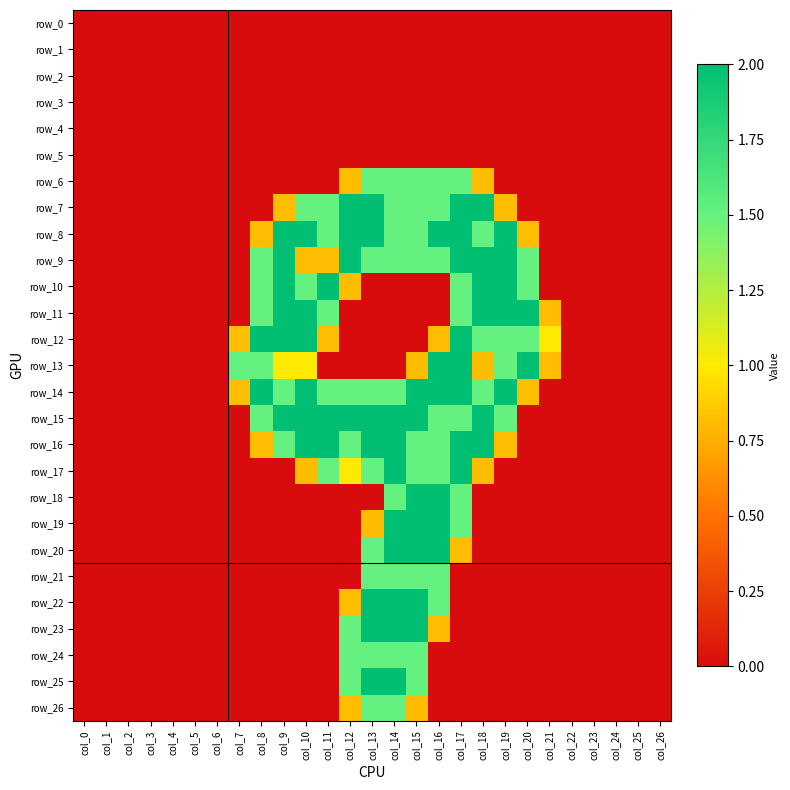

Reading left to right, extract all data points from this chart.

row_0: col_0=0.0	col_1=0.0	col_2=0.0	col_3=0.0	col_4=0.0	col_5=0.0	col_6=0.0	col_7=0.0	col_8=0.0	col_9=0.0	col_10=0.0	col_11=0.0	col_12=0.0	col_13=0.0	col_14=0.0	col_15=0.0	col_16=0.0	col_17=0.0	col_18=0.0	col_19=0.0	col_20=0.0	col_21=0.0	col_22=0.0	col_23=0.0	col_24=0.0	col_25=0.0	col_26=0.0
row_1: col_0=0.0	col_1=0.0	col_2=0.0	col_3=0.0	col_4=0.0	col_5=0.0	col_6=0.0	col_7=0.0	col_8=0.0	col_9=0.0	col_10=0.0	col_11=0.0	col_12=0.0	col_13=0.0	col_14=0.0	col_15=0.0	col_16=0.0	col_17=0.0	col_18=0.0	col_19=0.0	col_20=0.0	col_21=0.0	col_22=0.0	col_23=0.0	col_24=0.0	col_25=0.0	col_26=0.0
row_2: col_0=0.0	col_1=0.0	col_2=0.0	col_3=0.0	col_4=0.0	col_5=0.0	col_6=0.0	col_7=0.0	col_8=0.0	col_9=0.0	col_10=0.0	col_11=0.0	col_12=0.0	col_13=0.0	col_14=0.0	col_15=0.0	col_16=0.0	col_17=0.0	col_18=0.0	col_19=0.0	col_20=0.0	col_21=0.0	col_22=0.0	col_23=0.0	col_24=0.0	col_25=0.0	col_26=0.0
row_3: col_0=0.0	col_1=0.0	col_2=0.0	col_3=0.0	col_4=0.0	col_5=0.0	col_6=0.0	col_7=0.0	col_8=0.0	col_9=0.0	col_10=0.0	col_11=0.0	col_12=0.0	col_13=0.0	col_14=0.0	col_15=0.0	col_16=0.0	col_17=0.0	col_18=0.0	col_19=0.0	col_20=0.0	col_21=0.0	col_22=0.0	col_23=0.0	col_24=0.0	col_25=0.0	col_26=0.0
row_4: col_0=0.0	col_1=0.0	col_2=0.0	col_3=0.0	col_4=0.0	col_5=0.0	col_6=0.0	col_7=0.0	col_8=0.0	col_9=0.0	col_10=0.0	col_11=0.0	col_12=0.0	col_13=0.0	col_14=0.0	col_15=0.0	col_16=0.0	col_17=0.0	col_18=0.0	col_19=0.0	col_20=0.0	col_21=0.0	col_22=0.0	col_23=0.0	col_24=0.0	col_25=0.0	col_26=0.0
row_5: col_0=0.0	col_1=0.0	col_2=0.0	col_3=0.0	col_4=0.0	col_5=0.0	col_6=0.0	col_7=0.0	col_8=0.0	col_9=0.0	col_10=0.0	col_11=0.0	col_12=0.0	col_13=0.0	col_14=0.0	col_15=0.0	col_16=0.0	col_17=0.0	col_18=0.0	col_19=0.0	col_20=0.0	col_21=0.0	col_22=0.0	col_23=0.0	col_24=0.0	col_25=0.0	col_26=0.0
row_6: col_0=0.0	col_1=0.0	col_2=0.0	col_3=0.0	col_4=0.0	col_5=0.0	col_6=0.0	col_7=0.0	col_8=0.0	col_9=0.0	col_10=0.0	col_11=0.0	col_12=0.8	col_13=1.5	col_14=1.5	col_15=1.5	col_16=1.5	col_17=1.5	col_18=0.8	col_19=0.0	col_20=0.0	col_21=0.0	col_22=0.0	col_23=0.0	col_24=0.0	col_25=0.0	col_26=0.0
row_7: col_0=0.0	col_1=0.0	col_2=0.0	col_3=0.0	col_4=0.0	col_5=0.0	col_6=0.0	col_7=0.0	col_8=0.0	col_9=0.8	col_10=1.5	col_11=1.5	col_12=2.0	col_13=2.0	col_14=1.5	col_15=1.5	col_16=1.5	col_17=2.0	col_18=2.0	col_19=0.8	col_20=0.0	col_21=0.0	col_22=0.0	col_23=0.0	col_24=0.0	col_25=0.0	col_26=0.0
row_8: col_0=0.0	col_1=0.0	col_2=0.0	col_3=0.0	col_4=0.0	col_5=0.0	col_6=0.0	col_7=0.0	col_8=0.8	col_9=2.0	col_10=2.0	col_11=1.5	col_12=2.0	col_13=2.0	col_14=1.5	col_15=1.5	col_16=2.0	col_17=2.0	col_18=1.5	col_19=2.0	col_20=0.8	col_21=0.0	col_22=0.0	col_23=0.0	col_24=0.0	col_25=0.0	col_26=0.0
row_9: col_0=0.0	col_1=0.0	col_2=0.0	col_3=0.0	col_4=0.0	col_5=0.0	col_6=0.0	col_7=0.0	col_8=1.5	col_9=2.0	col_10=0.8	col_11=0.8	col_12=2.0	col_13=1.5	col_14=1.5	col_15=1.5	col_16=1.5	col_17=2.0	col_18=2.0	col_19=2.0	col_20=1.5	col_21=0.0	col_22=0.0	col_23=0.0	col_24=0.0	col_25=0.0	col_26=0.0
row_10: col_0=0.0	col_1=0.0	col_2=0.0	col_3=0.0	col_4=0.0	col_5=0.0	col_6=0.0	col_7=0.0	col_8=1.5	col_9=2.0	col_10=1.5	col_11=2.0	col_12=0.8	col_13=0.0	col_14=0.0	col_15=0.0	col_16=0.0	col_17=1.5	col_18=2.0	col_19=2.0	col_20=1.5	col_21=0.0	col_22=0.0	col_23=0.0	col_24=0.0	col_25=0.0	col_26=0.0
row_11: col_0=0.0	col_1=0.0	col_2=0.0	col_3=0.0	col_4=0.0	col_5=0.0	col_6=0.0	col_7=0.0	col_8=1.5	col_9=2.0	col_10=2.0	col_11=1.5	col_12=0.0	col_13=0.0	col_14=0.0	col_15=0.0	col_16=0.0	col_17=1.5	col_18=2.0	col_19=2.0	col_20=2.0	col_21=0.8	col_22=0.0	col_23=0.0	col_24=0.0	col_25=0.0	col_26=0.0
row_12: col_0=0.0	col_1=0.0	col_2=0.0	col_3=0.0	col_4=0.0	col_5=0.0	col_6=0.0	col_7=0.8	col_8=2.0	col_9=2.0	col_10=2.0	col_11=0.8	col_12=0.0	col_13=0.0	col_14=0.0	col_15=0.0	col_16=0.8	col_17=2.0	col_18=1.5	col_19=1.5	col_20=1.5	col_21=1.0	col_22=0.0	col_23=0.0	col_24=0.0	col_25=0.0	col_26=0.0
row_13: col_0=0.0	col_1=0.0	col_2=0.0	col_3=0.0	col_4=0.0	col_5=0.0	col_6=0.0	col_7=1.5	col_8=1.5	col_9=1.0	col_10=1.0	col_11=0.0	col_12=0.0	col_13=0.0	col_14=0.0	col_15=0.8	col_16=2.0	col_17=2.0	col_18=0.8	col_19=1.5	col_20=2.0	col_21=0.8	col_22=0.0	col_23=0.0	col_24=0.0	col_25=0.0	col_26=0.0
row_14: col_0=0.0	col_1=0.0	col_2=0.0	col_3=0.0	col_4=0.0	col_5=0.0	col_6=0.0	col_7=0.8	col_8=2.0	col_9=1.5	col_10=2.0	col_11=1.5	col_12=1.5	col_13=1.5	col_14=1.5	col_15=2.0	col_16=2.0	col_17=2.0	col_18=1.5	col_19=2.0	col_20=0.8	col_21=0.0	col_22=0.0	col_23=0.0	col_24=0.0	col_25=0.0	col_26=0.0
row_15: col_0=0.0	col_1=0.0	col_2=0.0	col_3=0.0	col_4=0.0	col_5=0.0	col_6=0.0	col_7=0.0	col_8=1.5	col_9=2.0	col_10=2.0	col_11=2.0	col_12=2.0	col_13=2.0	col_14=2.0	col_15=2.0	col_16=1.5	col_17=1.5	col_18=2.0	col_19=1.5	col_20=0.0	col_21=0.0	col_22=0.0	col_23=0.0	col_24=0.0	col_25=0.0	col_26=0.0
row_16: col_0=0.0	col_1=0.0	col_2=0.0	col_3=0.0	col_4=0.0	col_5=0.0	col_6=0.0	col_7=0.0	col_8=0.8	col_9=1.5	col_10=2.0	col_11=2.0	col_12=1.5	col_13=2.0	col_14=2.0	col_15=1.5	col_16=1.5	col_17=2.0	col_18=2.0	col_19=0.8	col_20=0.0	col_21=0.0	col_22=0.0	col_23=0.0	col_24=0.0	col_25=0.0	col_26=0.0
row_17: col_0=0.0	col_1=0.0	col_2=0.0	col_3=0.0	col_4=0.0	col_5=0.0	col_6=0.0	col_7=0.0	col_8=0.0	col_9=0.0	col_10=0.8	col_11=1.5	col_12=1.0	col_13=1.5	col_14=2.0	col_15=1.5	col_16=1.5	col_17=2.0	col_18=0.8	col_19=0.0	col_20=0.0	col_21=0.0	col_22=0.0	col_23=0.0	col_24=0.0	col_25=0.0	col_26=0.0
row_18: col_0=0.0	col_1=0.0	col_2=0.0	col_3=0.0	col_4=0.0	col_5=0.0	col_6=0.0	col_7=0.0	col_8=0.0	col_9=0.0	col_10=0.0	col_11=0.0	col_12=0.0	col_13=0.0	col_14=1.5	col_15=2.0	col_16=2.0	col_17=1.5	col_18=0.0	col_19=0.0	col_20=0.0	col_21=0.0	col_22=0.0	col_23=0.0	col_24=0.0	col_25=0.0	col_26=0.0
row_19: col_0=0.0	col_1=0.0	col_2=0.0	col_3=0.0	col_4=0.0	col_5=0.0	col_6=0.0	col_7=0.0	col_8=0.0	col_9=0.0	col_10=0.0	col_11=0.0	col_12=0.0	col_13=0.8	col_14=2.0	col_15=2.0	col_16=2.0	col_17=1.5	col_18=0.0	col_19=0.0	col_20=0.0	col_21=0.0	col_22=0.0	col_23=0.0	col_24=0.0	col_25=0.0	col_26=0.0
row_20: col_0=0.0	col_1=0.0	col_2=0.0	col_3=0.0	col_4=0.0	col_5=0.0	col_6=0.0	col_7=0.0	col_8=0.0	col_9=0.0	col_10=0.0	col_11=0.0	col_12=0.0	col_13=1.5	col_14=2.0	col_15=2.0	col_16=2.0	col_17=0.8	col_18=0.0	col_19=0.0	col_20=0.0	col_21=0.0	col_22=0.0	col_23=0.0	col_24=0.0	col_25=0.0	col_26=0.0
row_21: col_0=0.0	col_1=0.0	col_2=0.0	col_3=0.0	col_4=0.0	col_5=0.0	col_6=0.0	col_7=0.0	col_8=0.0	col_9=0.0	col_10=0.0	col_11=0.0	col_12=0.0	col_13=1.5	col_14=1.5	col_15=1.5	col_16=1.5	col_17=0.0	col_18=0.0	col_19=0.0	col_20=0.0	col_21=0.0	col_22=0.0	col_23=0.0	col_24=0.0	col_25=0.0	col_26=0.0
row_22: col_0=0.0	col_1=0.0	col_2=0.0	col_3=0.0	col_4=0.0	col_5=0.0	col_6=0.0	col_7=0.0	col_8=0.0	col_9=0.0	col_10=0.0	col_11=0.0	col_12=0.8	col_13=2.0	col_14=2.0	col_15=2.0	col_16=1.5	col_17=0.0	col_18=0.0	col_19=0.0	col_20=0.0	col_21=0.0	col_22=0.0	col_23=0.0	col_24=0.0	col_25=0.0	col_26=0.0
row_23: col_0=0.0	col_1=0.0	col_2=0.0	col_3=0.0	col_4=0.0	col_5=0.0	col_6=0.0	col_7=0.0	col_8=0.0	col_9=0.0	col_10=0.0	col_11=0.0	col_12=1.5	col_13=2.0	col_14=2.0	col_15=2.0	col_16=0.8	col_17=0.0	col_18=0.0	col_19=0.0	col_20=0.0	col_21=0.0	col_22=0.0	col_23=0.0	col_24=0.0	col_25=0.0	col_26=0.0
row_24: col_0=0.0	col_1=0.0	col_2=0.0	col_3=0.0	col_4=0.0	col_5=0.0	col_6=0.0	col_7=0.0	col_8=0.0	col_9=0.0	col_10=0.0	col_11=0.0	col_12=1.5	col_13=1.5	col_14=1.5	col_15=1.5	col_16=0.0	col_17=0.0	col_18=0.0	col_19=0.0	col_20=0.0	col_21=0.0	col_22=0.0	col_23=0.0	col_24=0.0	col_25=0.0	col_26=0.0
row_25: col_0=0.0	col_1=0.0	col_2=0.0	col_3=0.0	col_4=0.0	col_5=0.0	col_6=0.0	col_7=0.0	col_8=0.0	col_9=0.0	col_10=0.0	col_11=0.0	col_12=1.5	col_13=2.0	col_14=2.0	col_15=1.5	col_16=0.0	col_17=0.0	col_18=0.0	col_19=0.0	col_20=0.0	col_21=0.0	col_22=0.0	col_23=0.0	col_24=0.0	col_25=0.0	col_26=0.0
row_26: col_0=0.0	col_1=0.0	col_2=0.0	col_3=0.0	col_4=0.0	col_5=0.0	col_6=0.0	col_7=0.0	col_8=0.0	col_9=0.0	col_10=0.0	col_11=0.0	col_12=0.8	col_13=1.5	col_14=1.5	col_15=0.8	col_16=0.0	col_17=0.0	col_18=0.0	col_19=0.0	col_20=0.0	col_21=0.0	col_22=0.0	col_23=0.0	col_24=0.0	col_25=0.0	col_26=0.0